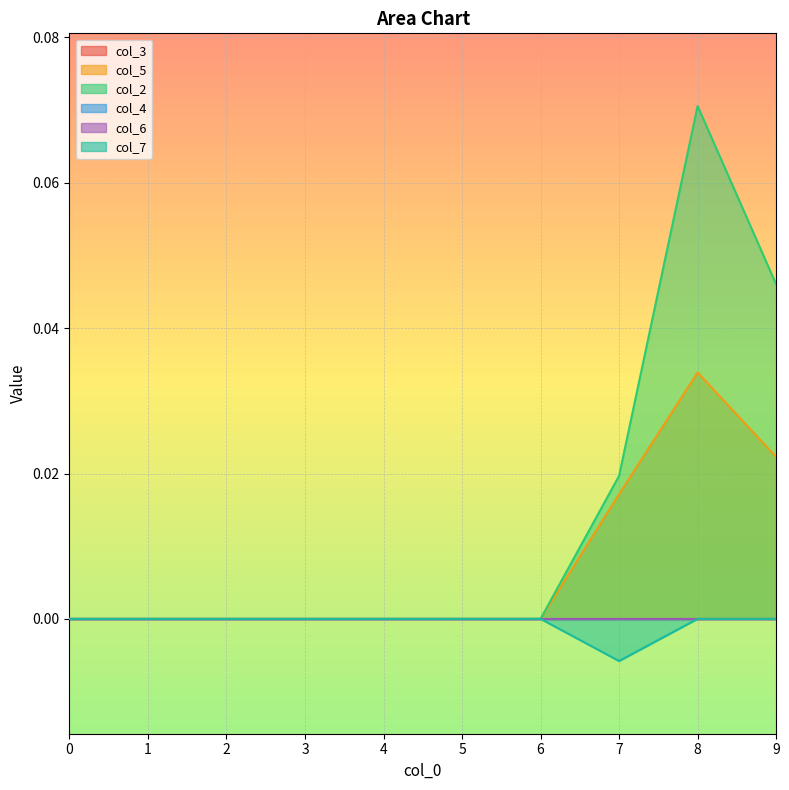

True or false: col_5 and col_2 intersect in this chart.

False